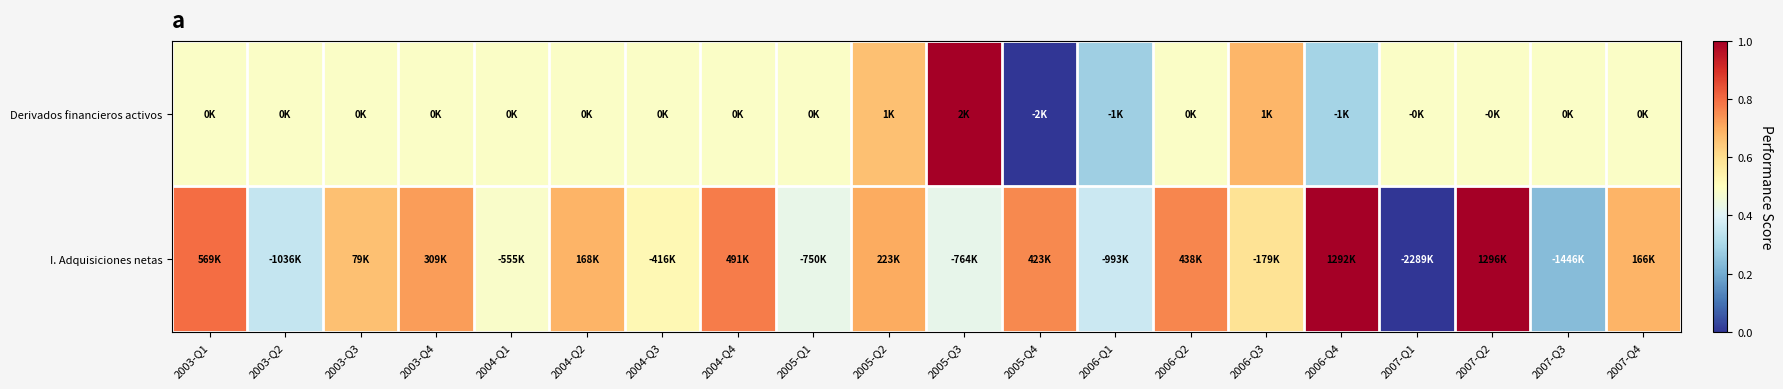

At how many categories does at least one series exceed 0?

20